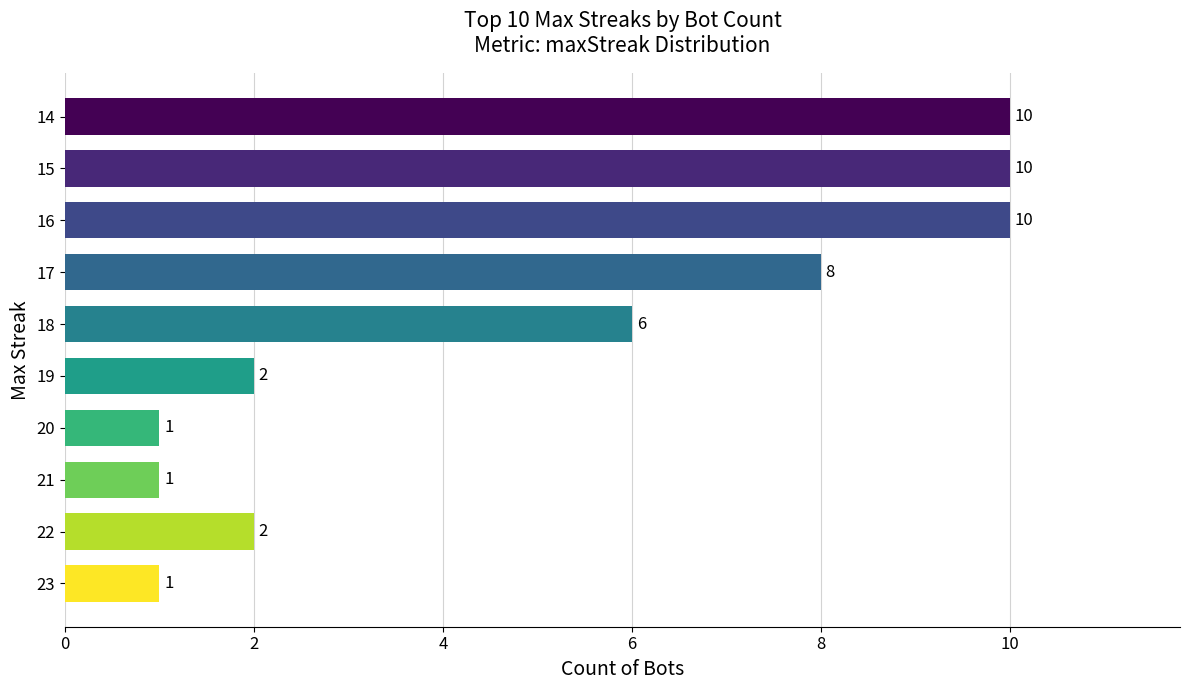

Where is the data nearest to the value 5?

18